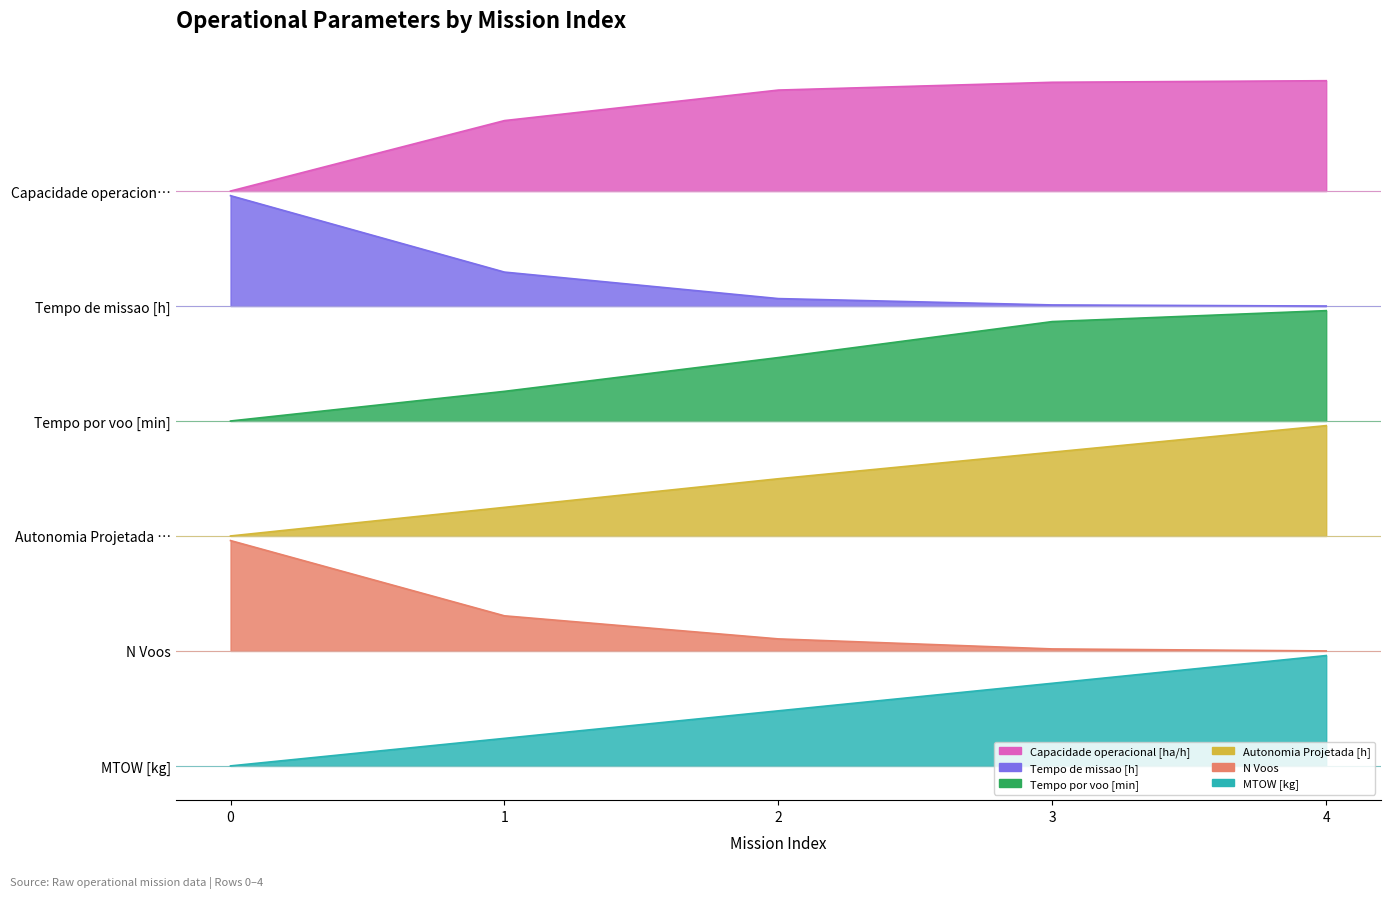

Between 0 and 3, which is larger?

3